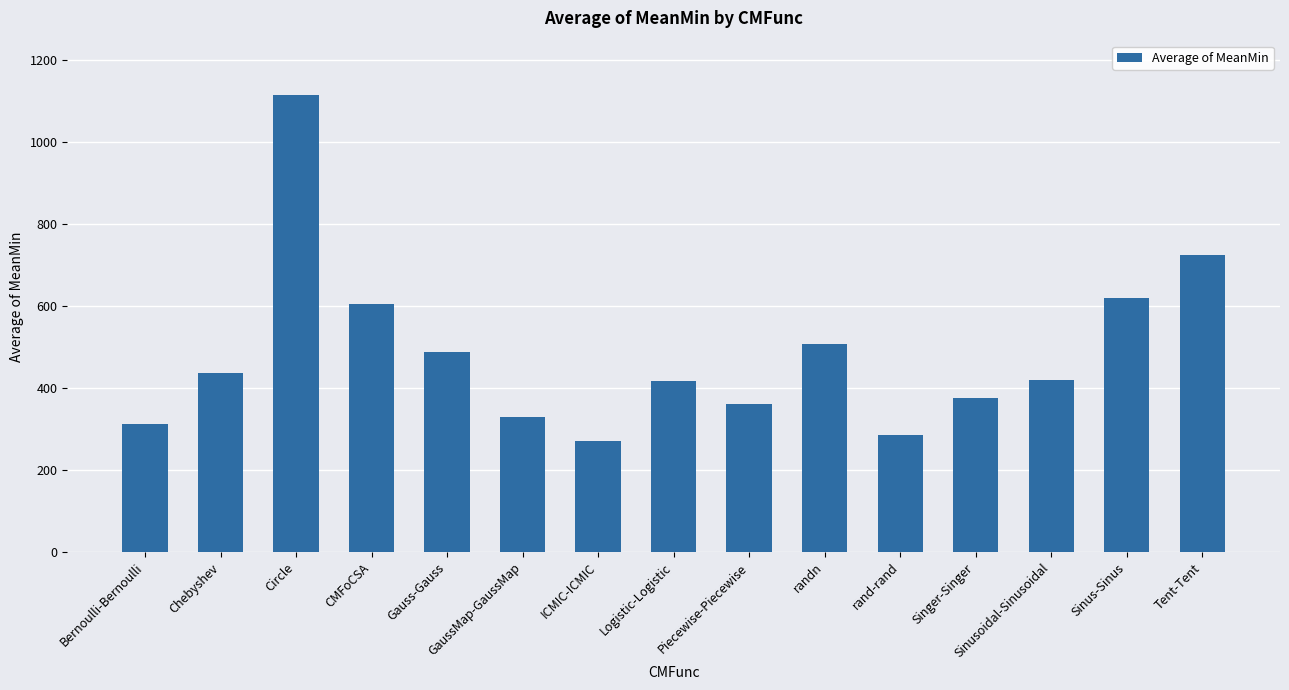

Is it true that the value at Bernoulli-Bernoulli is 166.0?

False